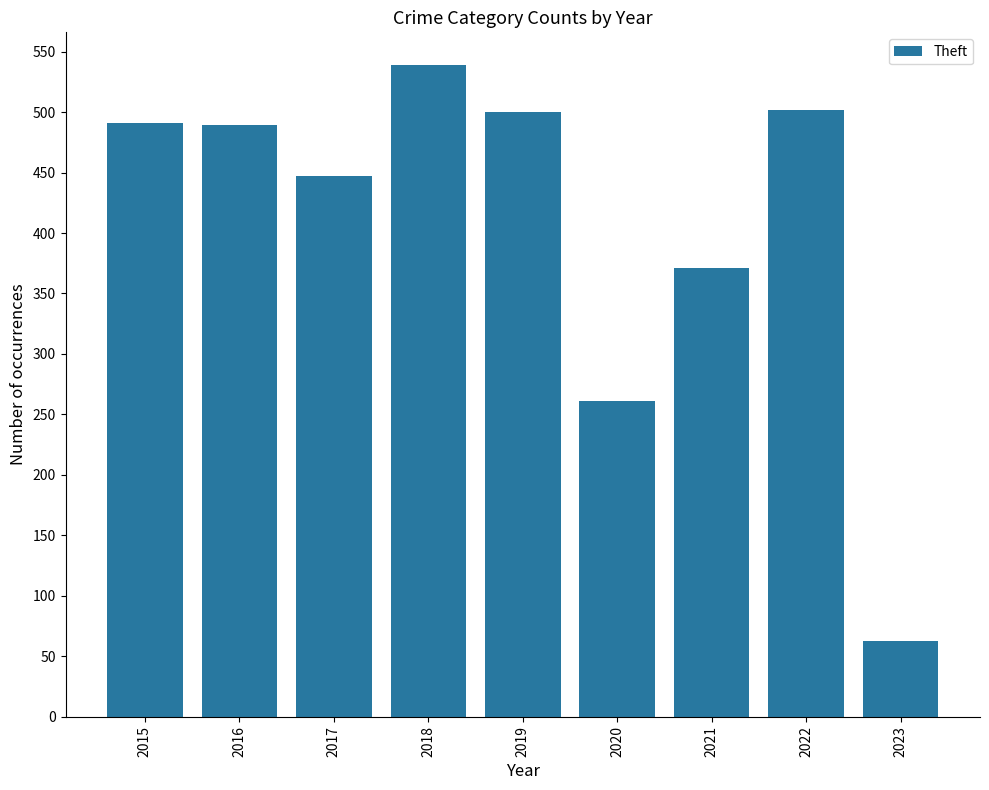

At which category does the chart reach its minimum across all series?

2023